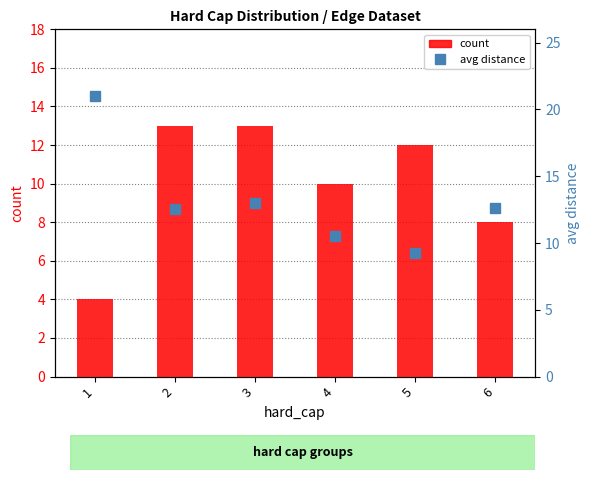

Count the number of categories in the chart.

6